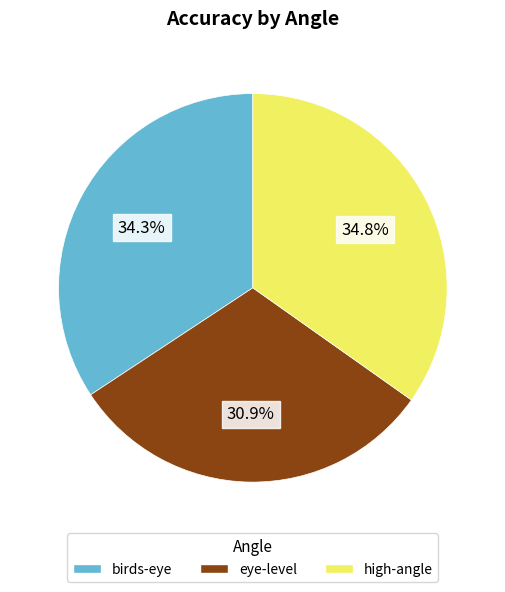

What is the ratio of the value at high-angle to the value at eye-level?

1.1